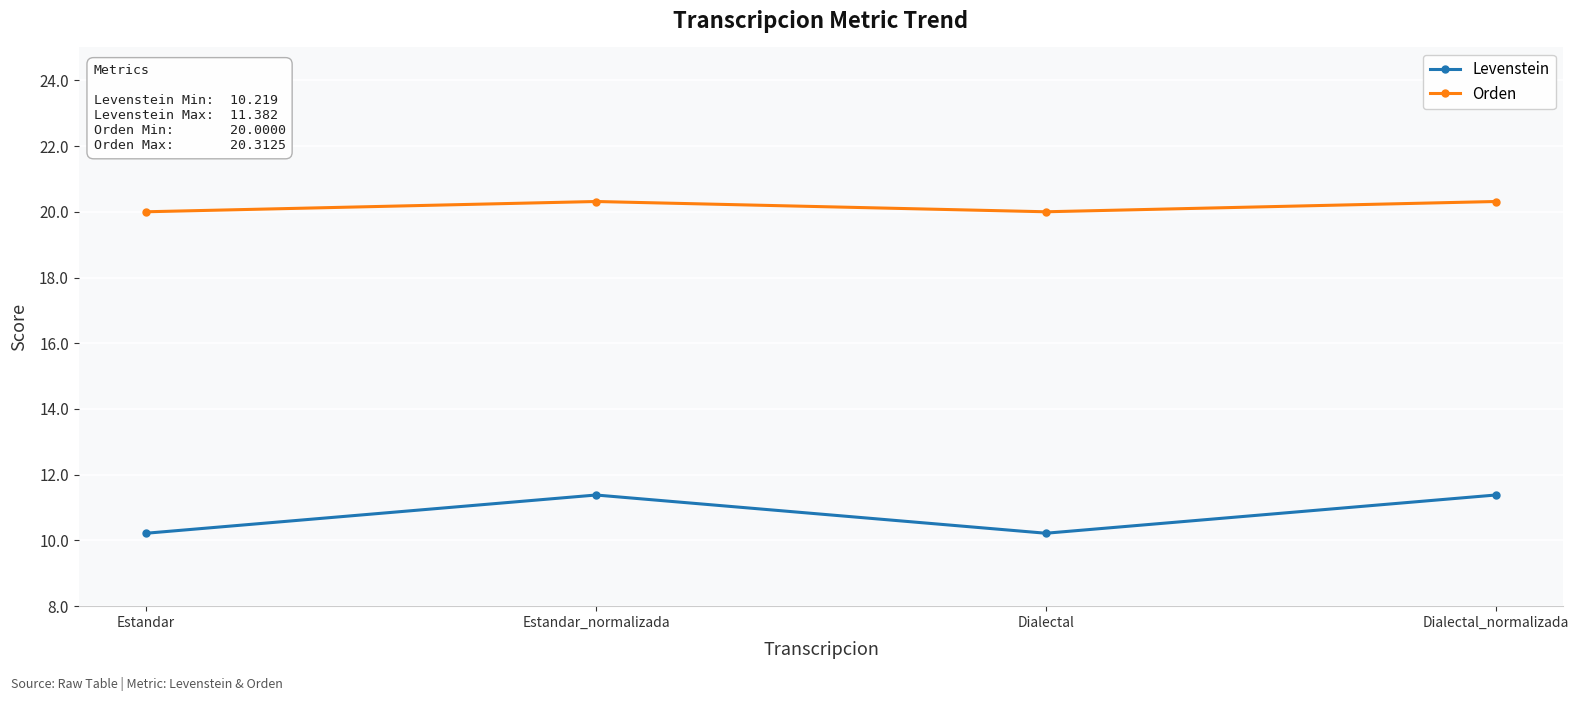

True or false: Orden and Levenstein cross at least once.

False